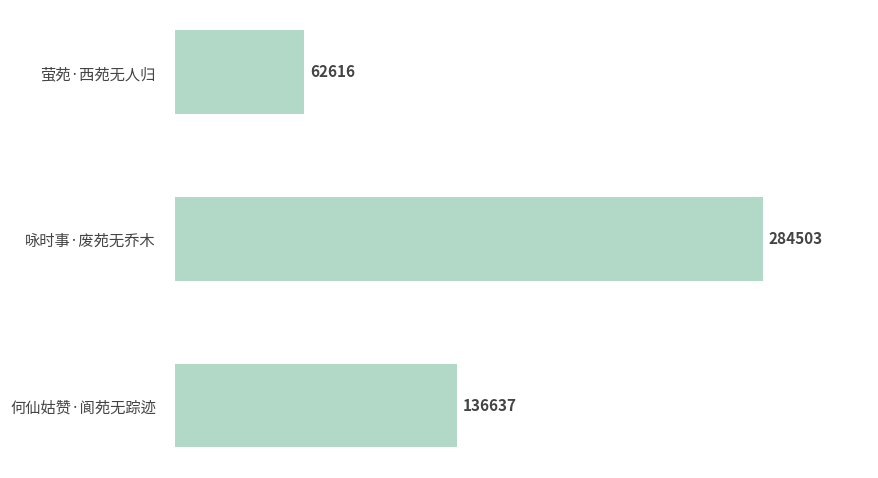

What is the average value?

161252